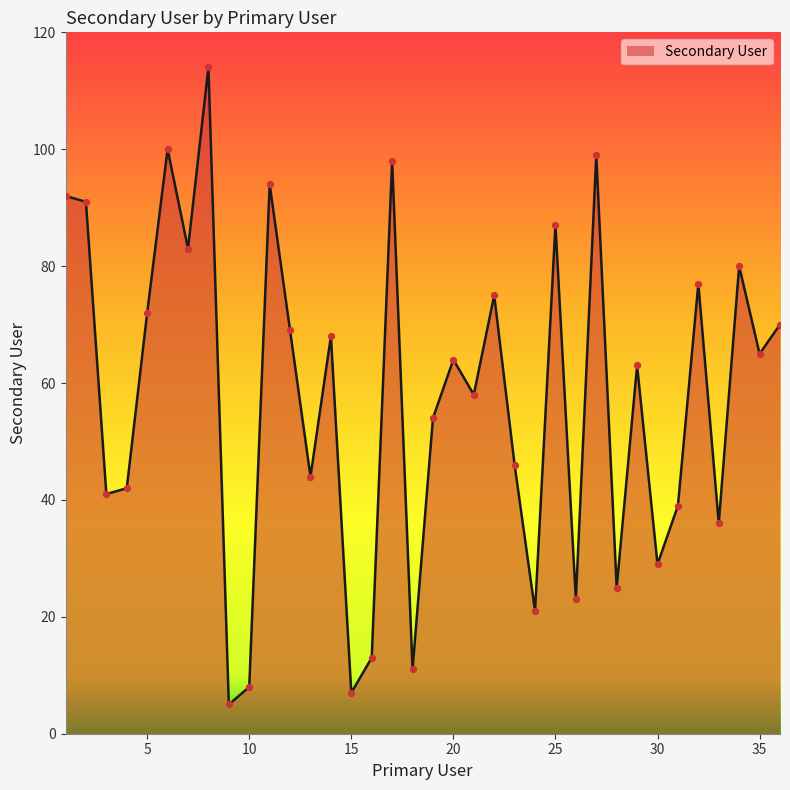

What is the difference between the maximum and minimum values?

109